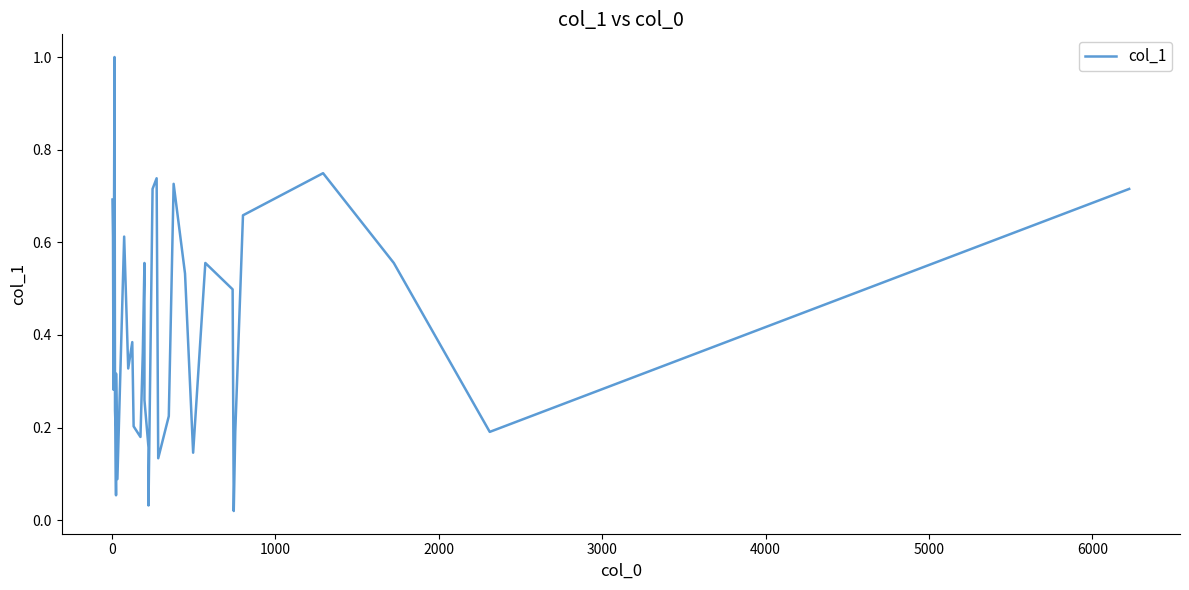

Does the chart display data point markers on the line(s)?

No